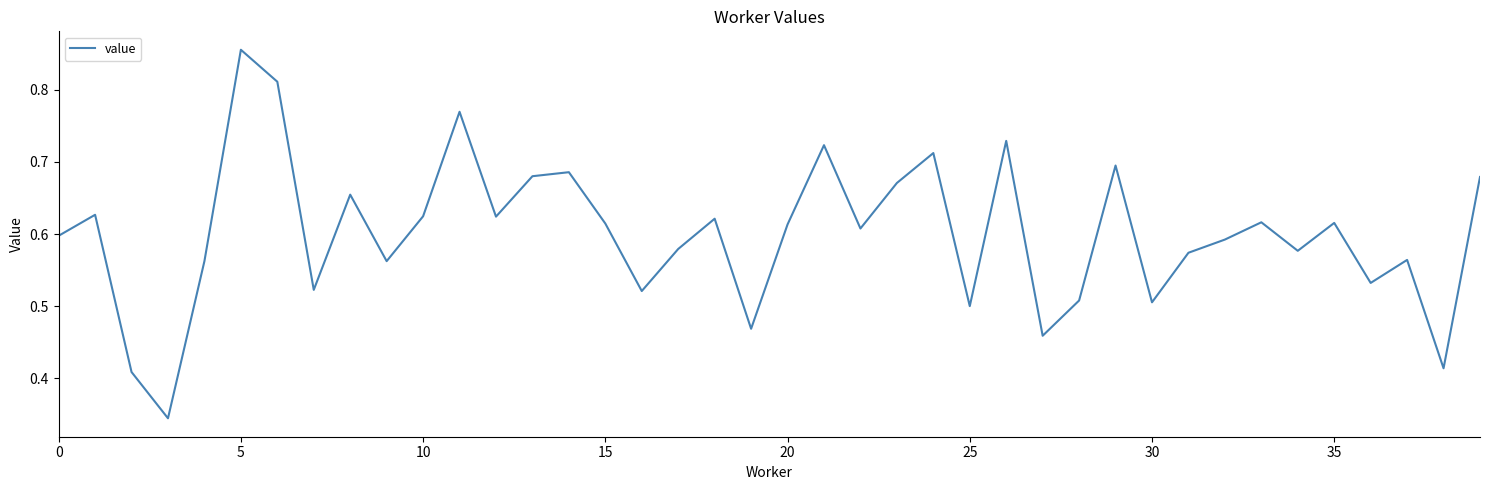

The value at 30 is 0.8. True or false?

False